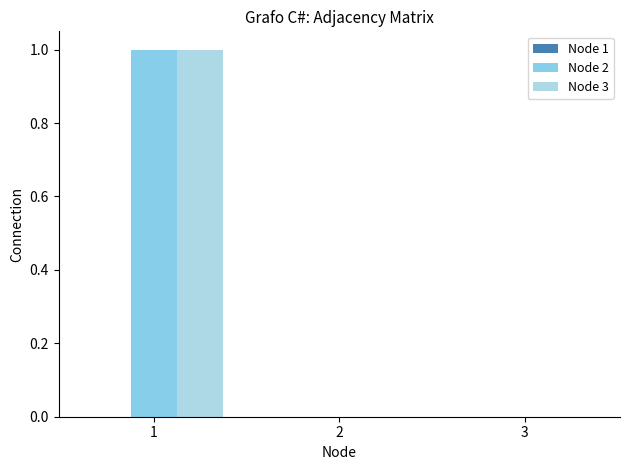

Where is Node 2 nearest to the value 0?

2